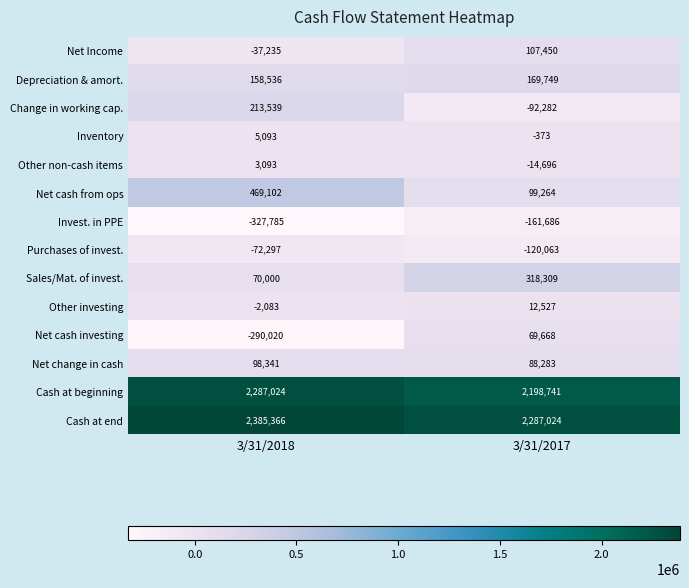

What is the sum of the Cash at beginning values at 3/31/2018 and 3/31/2017?

4485765